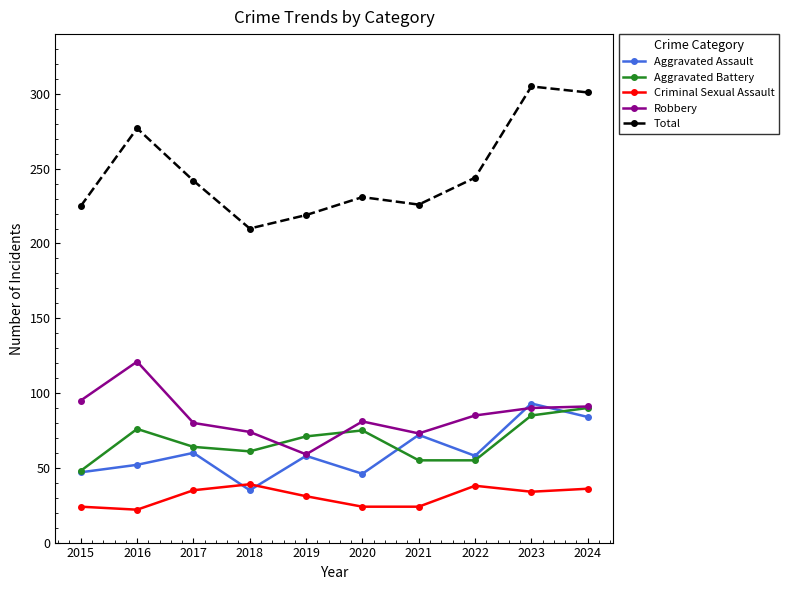

Between 2015 and 2018, which series saw the biggest shift?

Robbery